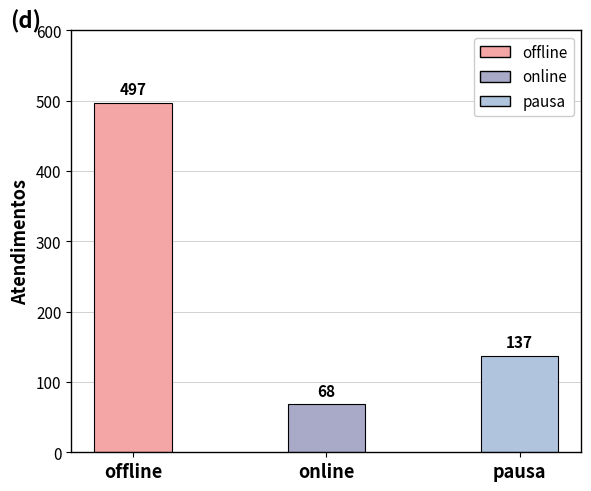

What is the label of the 1st bar from the right?

pausa